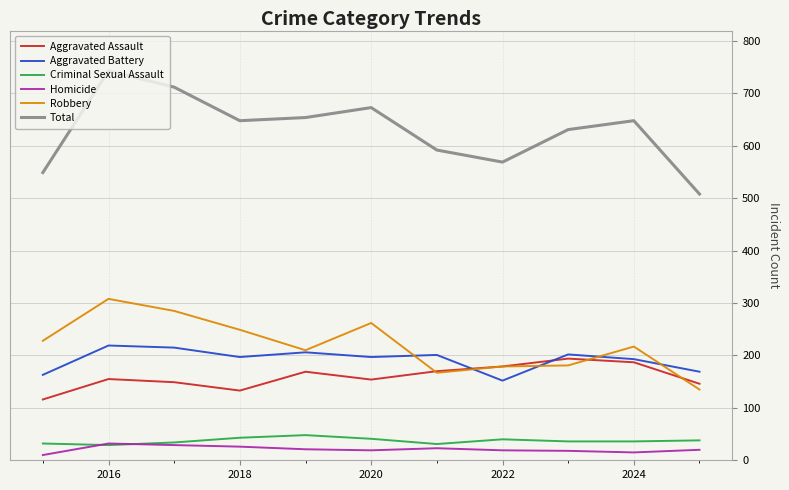

What is the average value of the Robbery series?

220